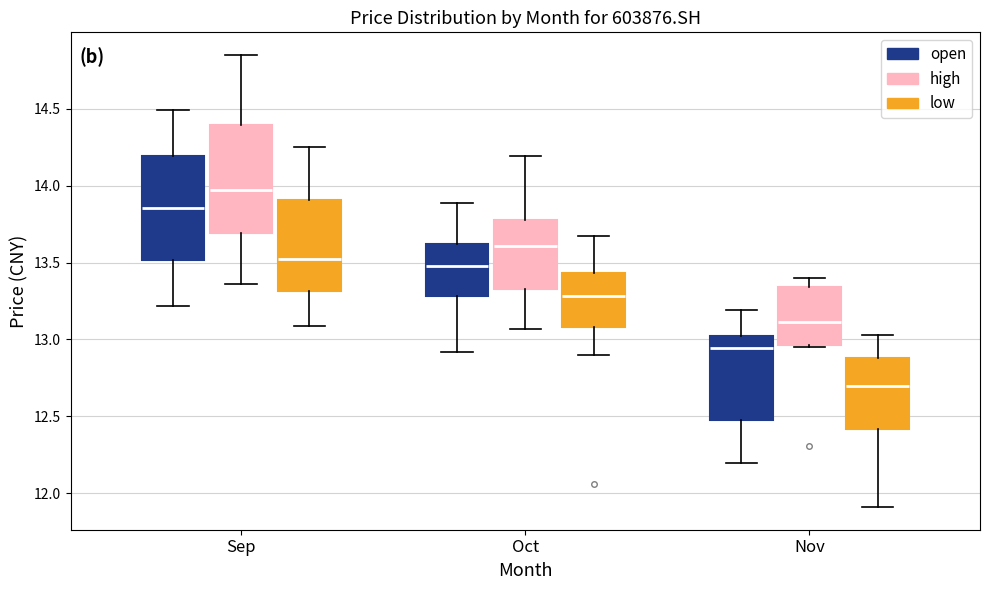

Where does the median line of the box for Oct (high) sit on the y-axis? The values are not printed on the chart, so give them approximately, as read against the axis.

13.60